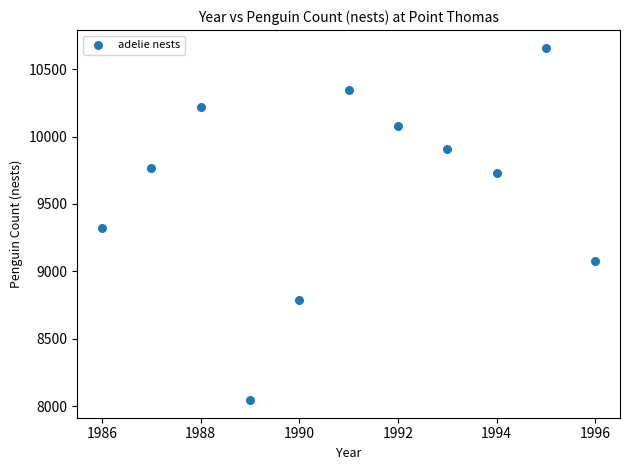

What Y value in the scatter plot is closest to 9352?

9320